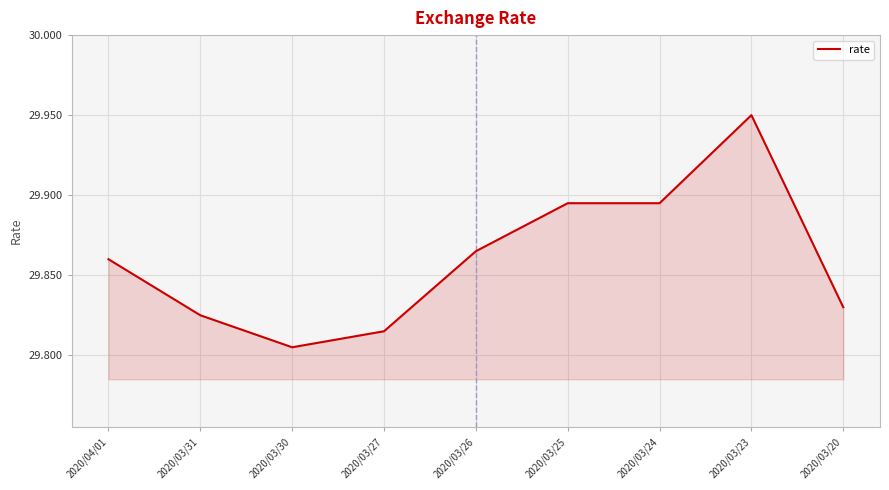

How many lines are shown in the chart?

1